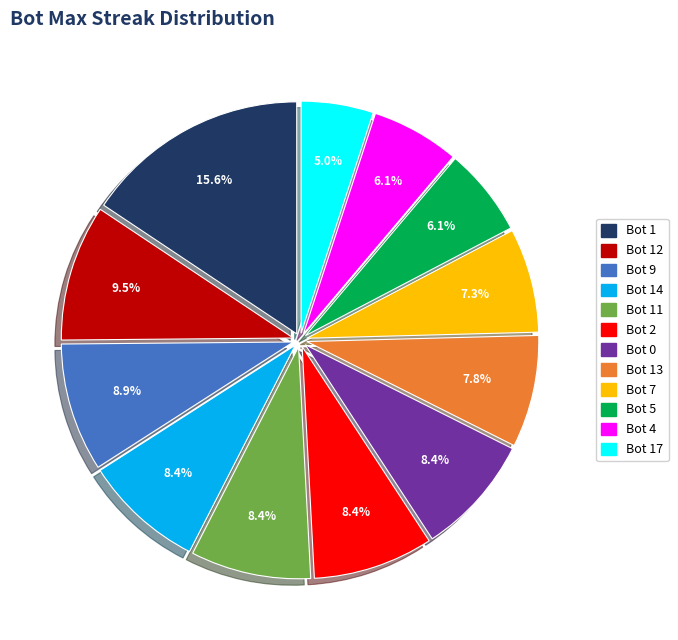

Is there a majority slice in this chart?

No